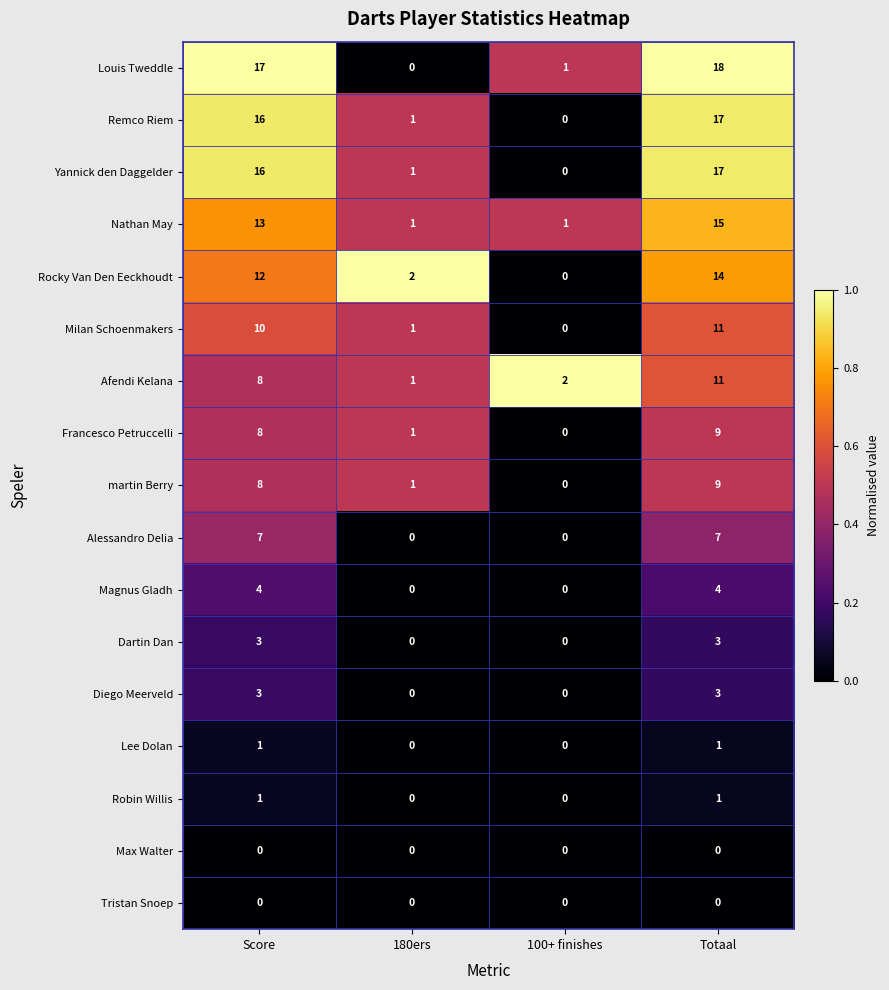

True or false: Francesco Petruccelli has a value of 8 at Score.

True